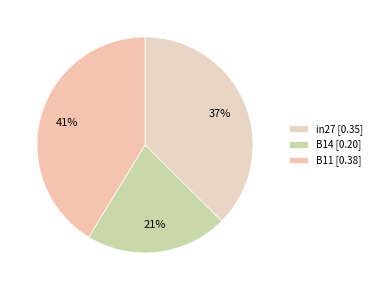

Does B14 represent more than half of the total?

No